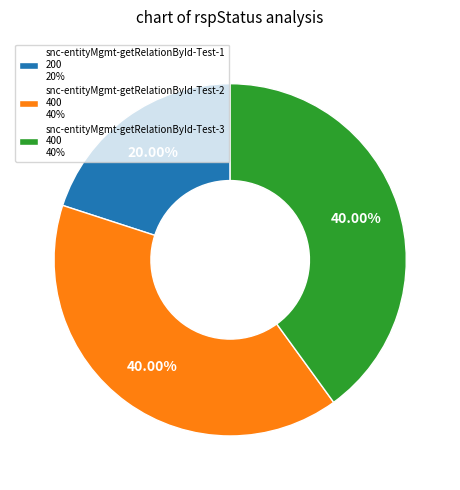

How many slices are in this pie chart?

3